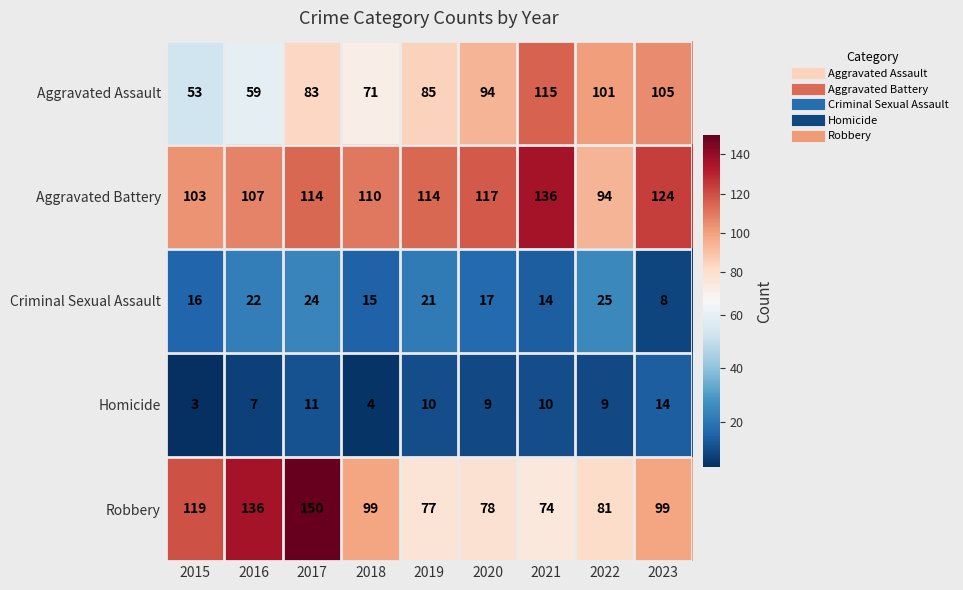

What is the sum of the Aggravated Battery values at 2018 and 2019?

224